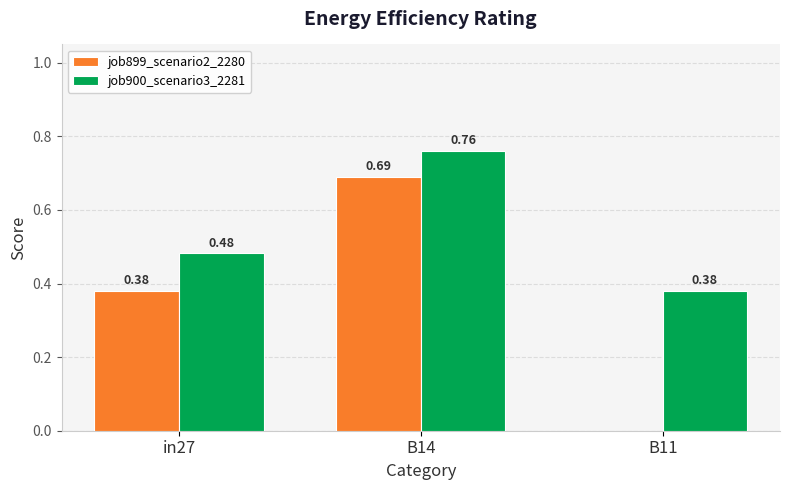

Between in27 and B14, which series saw the biggest shift?

job899_scenario2_2280